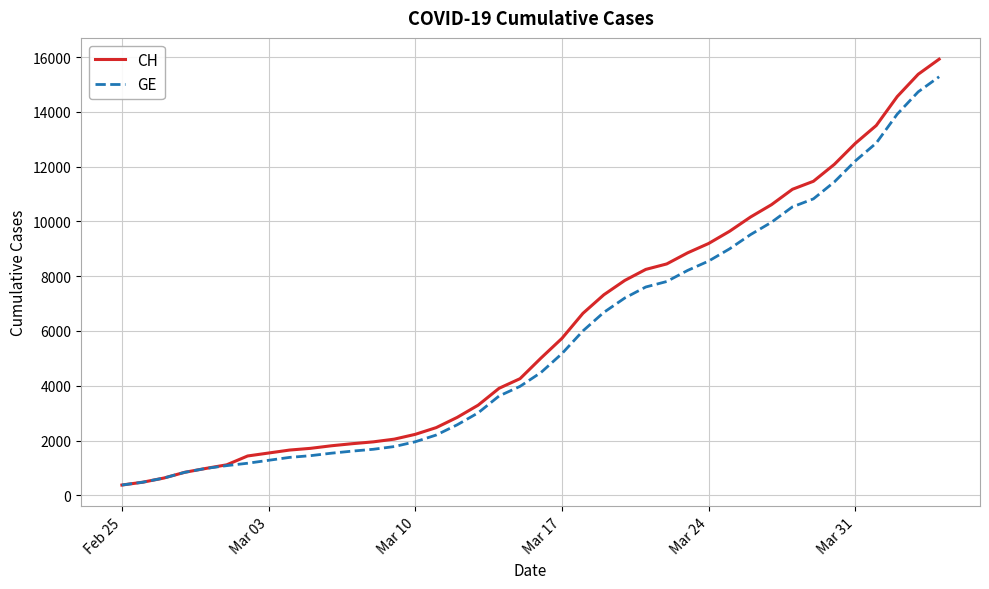

Which series has the largest range (max minus min)?

CH